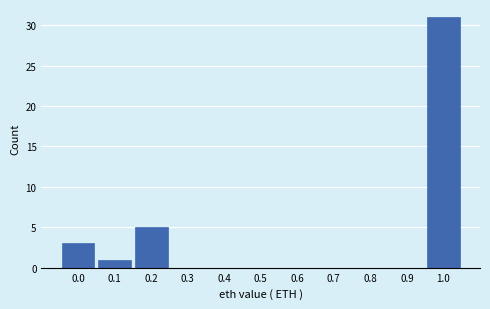

Reading left to right, list all the values displayed in this chart.

0.0=3	0.1=1	0.2=5	0.3=0	0.4=0	0.5=0	0.6=0	0.7=0	0.8=0	0.9=0	1.0=31